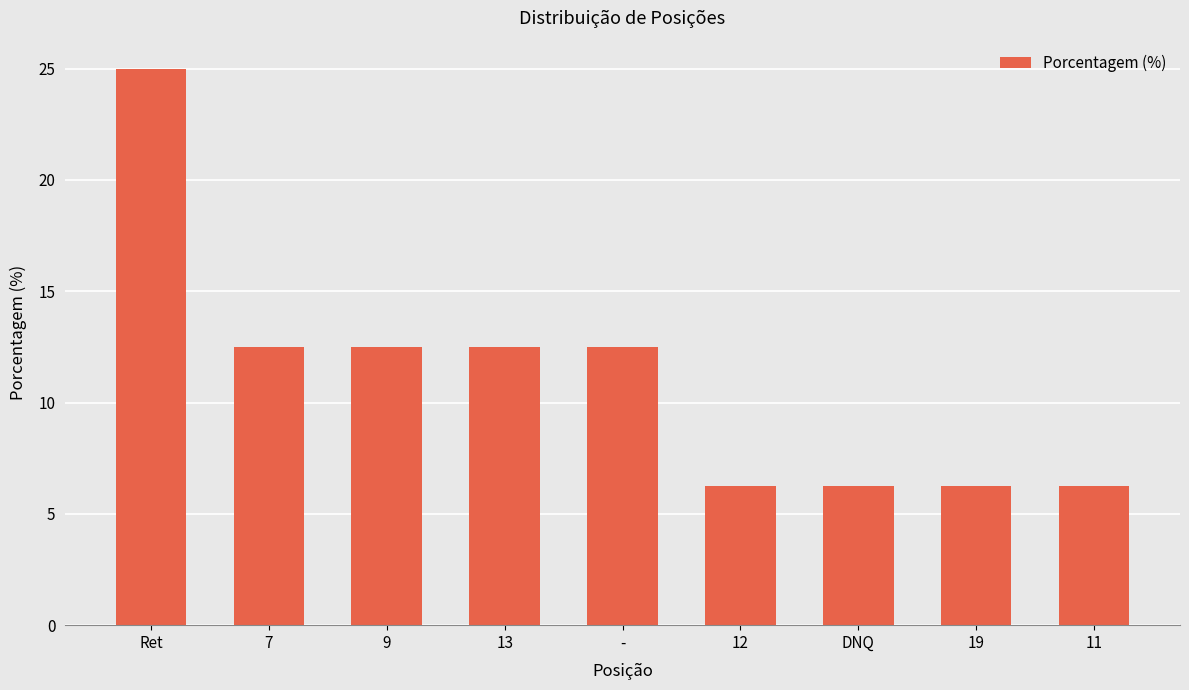

At which label does the data first exceed 12?

Ret